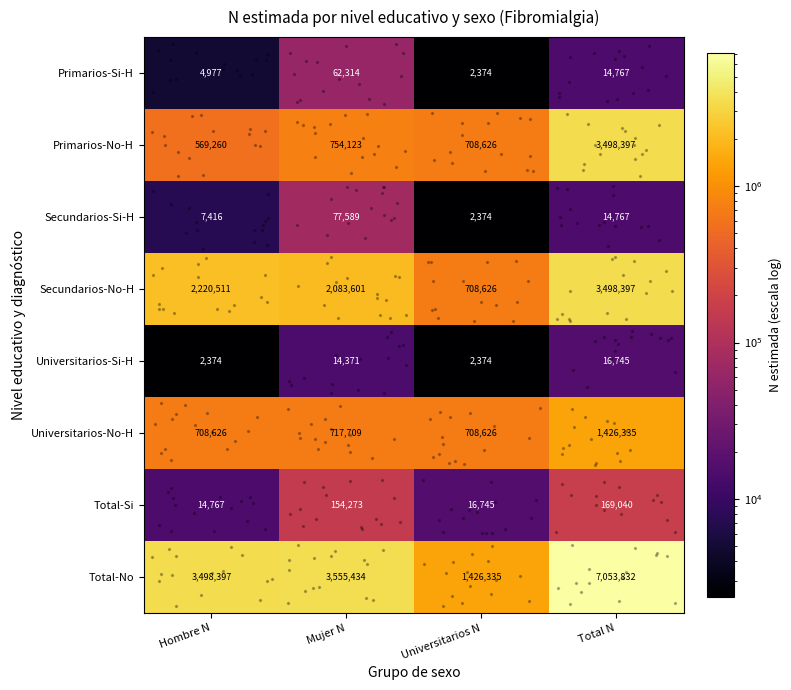

Which series has the largest total across all categories?

Total-No